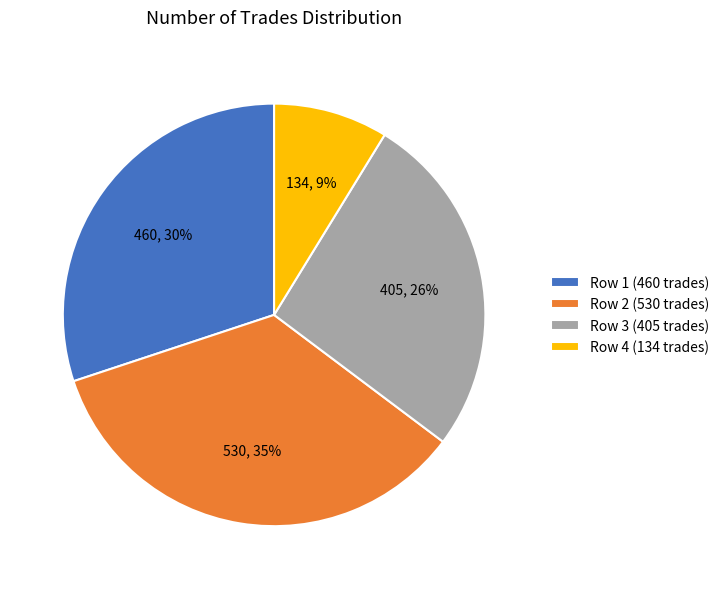

Between Row 2 (530 trades) and Row 4 (134 trades), which is larger?

Row 2 (530 trades)